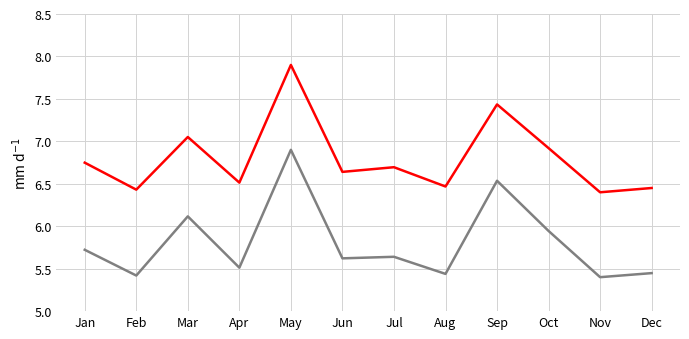

What is the difference between the highest and lowest values at Jul?

1.1